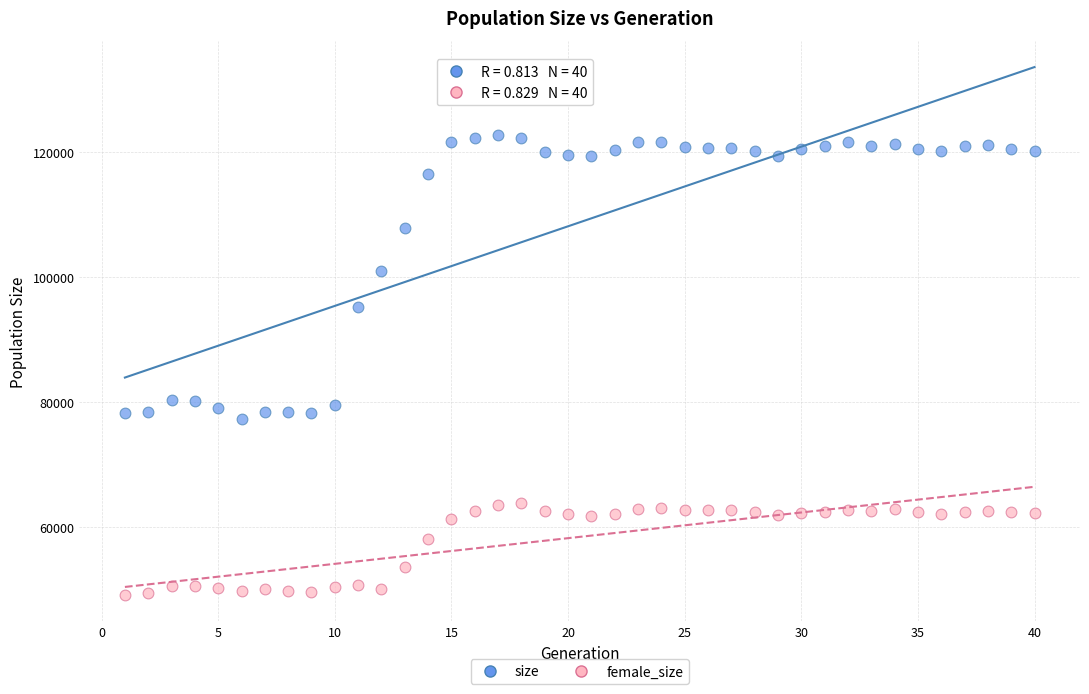

What are all the series names shown in the legend?

size, female_size